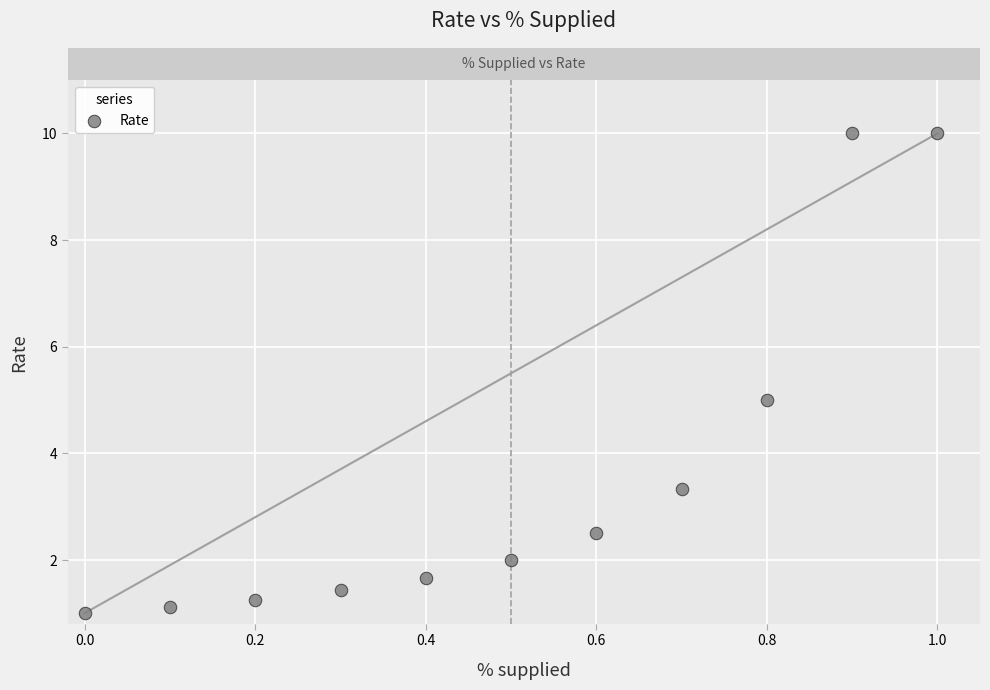

What is the range of Y values (max minus min)?

9.0